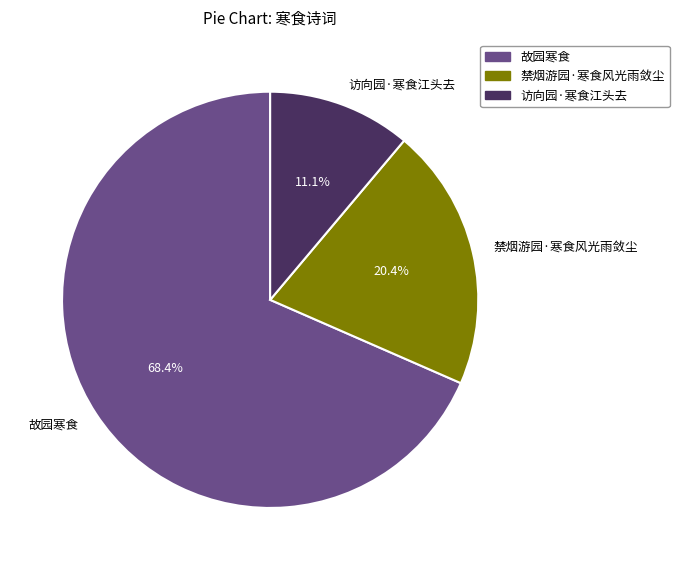

Rank the categories by value from lowest to highest.

访向园·寒食江头去, 禁烟游园·寒食风光雨敛尘, 故园寒食